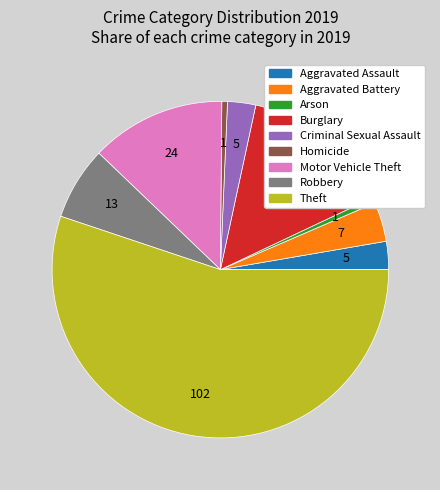

Is there any slice that represents more than half of the pie?

Yes